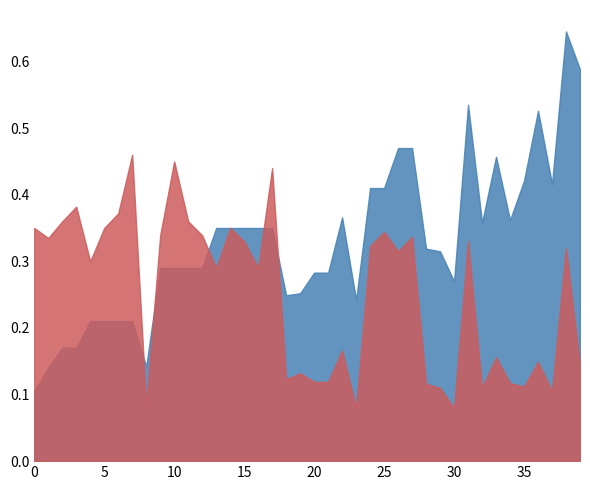

At how many categories does at least one series exceed 0?

40